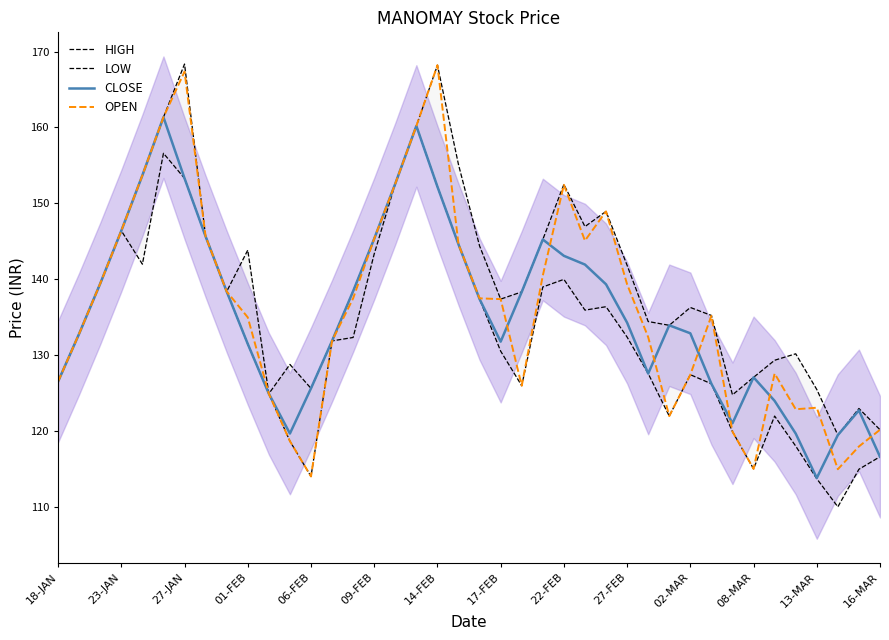

Reading left to right, what are all the values shown in this chart?

HIGH: 126.5	132.8	139.4	146.4	153.7	161.3	168.3	145.7	138.4	143.8	125.0	128.8	125.7	131.9	138.4	145.3	152.6	160.2	168.2	155.1	144.4	137.4	138.3	145.2	152.5	146.9	148.9	141.8	134.4	133.9	136.3	135.2	124.8	127.1	129.3	130.2	125.5	119.5	123.0	120.2
LOW: 126.5	132.8	139.4	146.4	142.0	156.6	153.3	145.7	138.4	131.5	125.0	118.7	114.0	131.9	132.3	143.3	152.6	160.2	152.2	144.6	137.4	130.6	126.0	139.0	140.0	135.9	136.4	132.4	127.6	122.0	127.5	126.2	120.0	115.0	122.0	118.0	113.8	110.0	115.0	116.7
CLOSE: 126.5	132.8	139.4	146.4	153.7	161.3	153.3	145.7	138.4	131.5	125.0	119.7	125.7	131.9	138.4	145.3	152.6	160.2	152.2	144.6	137.4	131.8	138.3	145.2	143.1	141.9	139.3	134.3	127.6	133.9	132.9	126.2	121.0	127.1	124.0	119.7	113.8	119.5	122.8	116.7
OPEN: 126.5	132.8	139.4	146.4	153.7	161.3	167.3	145.7	138.4	135.0	125.0	118.7	114.0	131.9	137.5	145.3	152.6	160.2	168.2	144.6	137.5	137.4	126.0	140.5	152.4	145.1	148.9	139.3	132.4	122.0	127.5	135.2	120.0	115.0	127.6	122.9	123.1	115.0	118.0	120.2